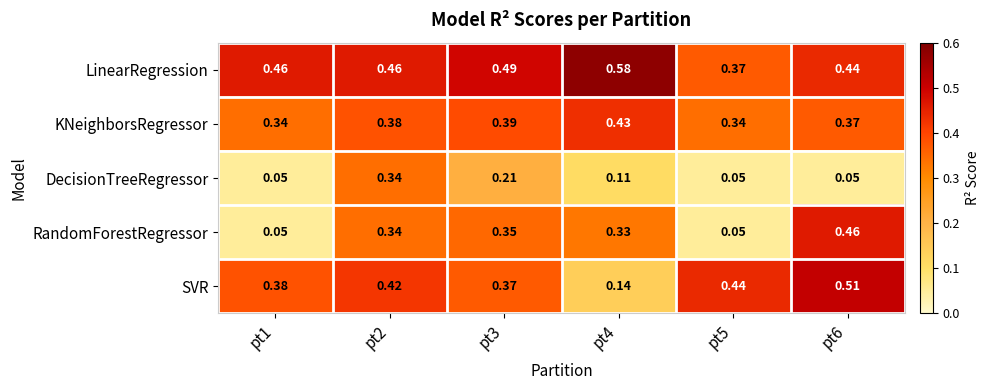

Rank the series by their maximum value, from lowest to highest.

DecisionTreeRegressor, KNeighborsRegressor, RandomForestRegressor, SVR, LinearRegression